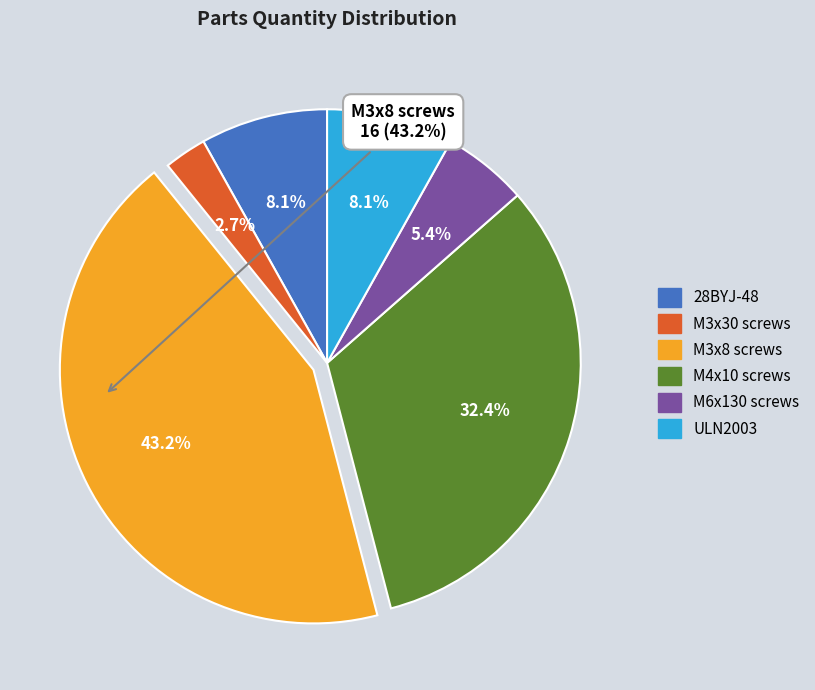

The M4x10 screws slice represents 46% of the pie. True or false?

False